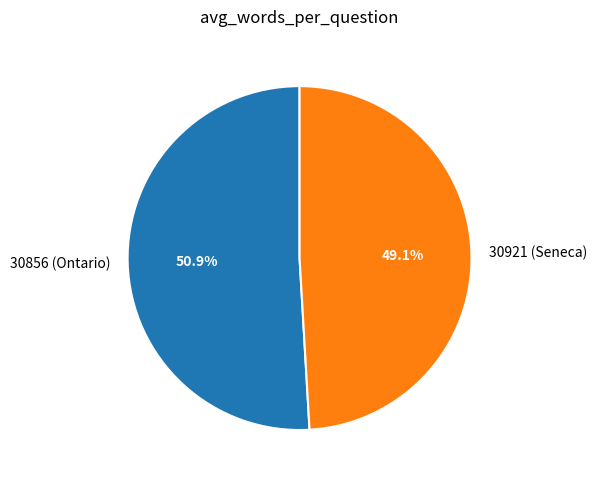

Which slice represents more than half of the pie?

30856 (Ontario)